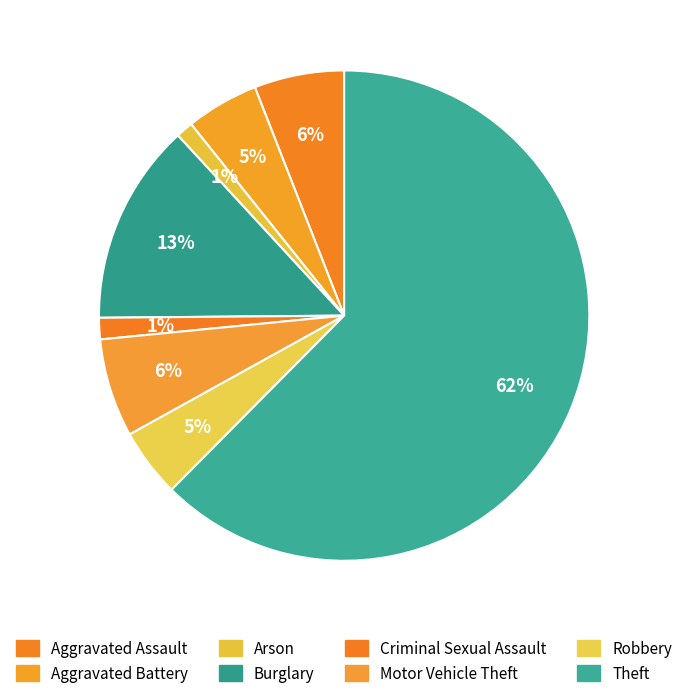

Count the number of slices in the pie.

8